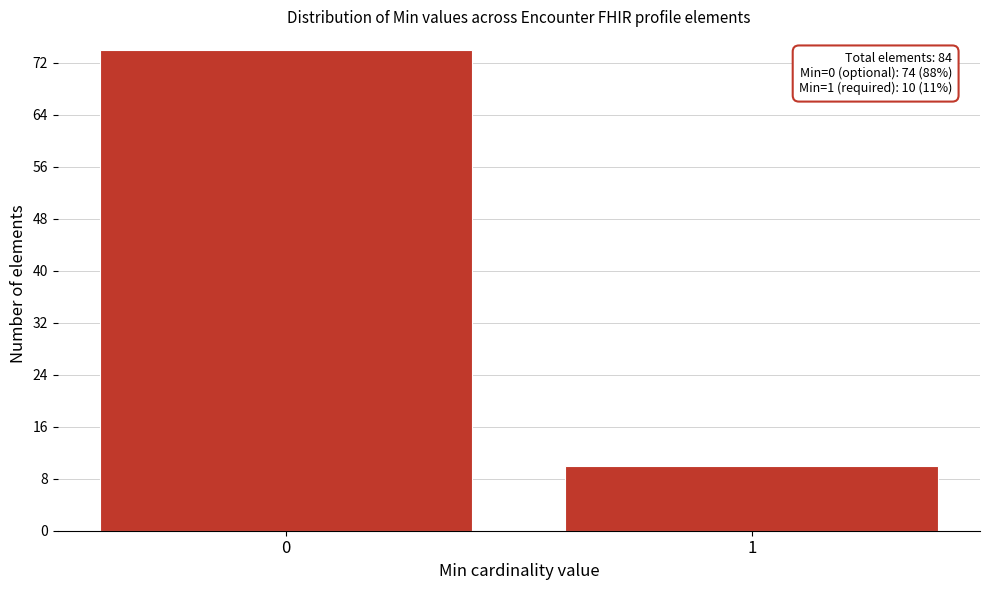

Reading left to right, what are all the values shown in this chart?

0=74	1=10